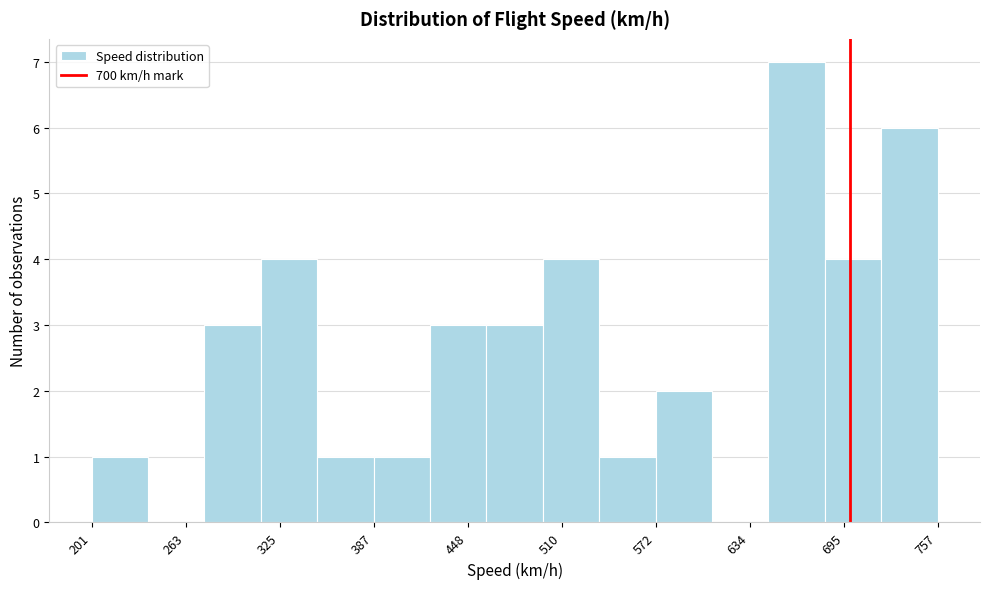

Read against the x-axis, roughly where is the centre of the tallest bar?

660